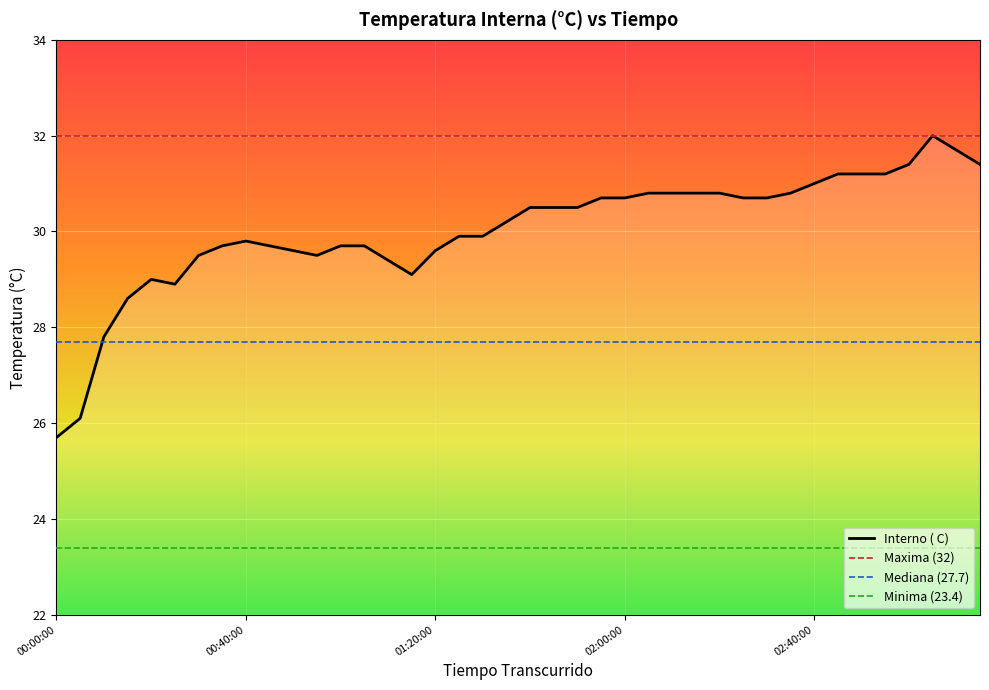

What is the value of the 2nd point from the left?

26.1